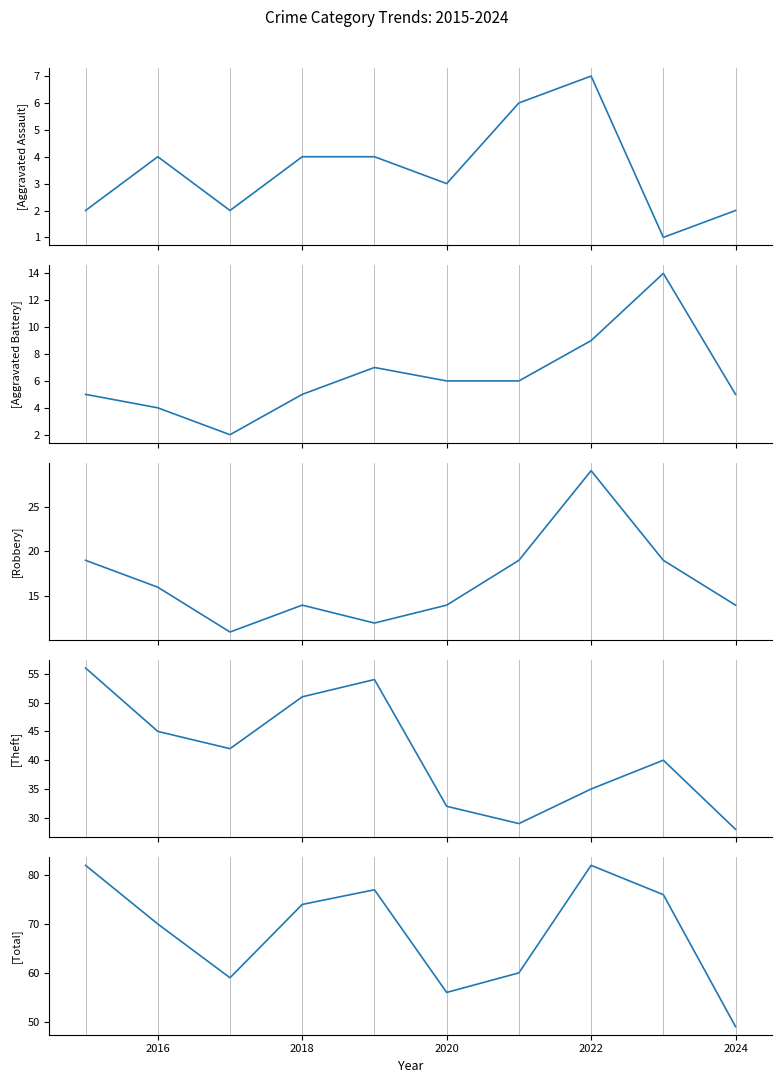

How many Robbery values are between 14 and 19?

7